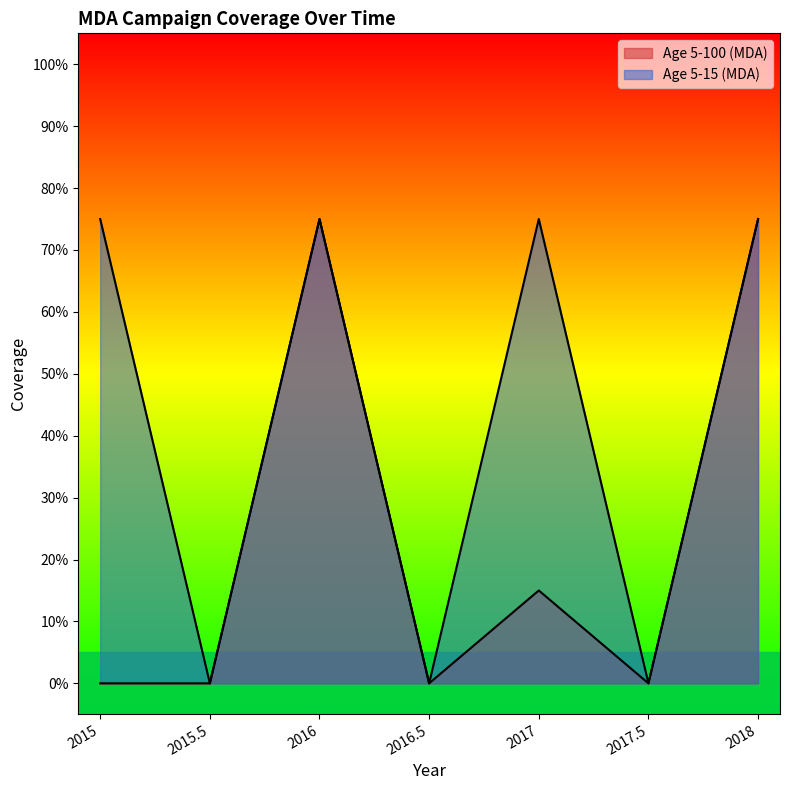

What is the value of the Age 5-100 (MDA) point at the 5th from the left?

0.1